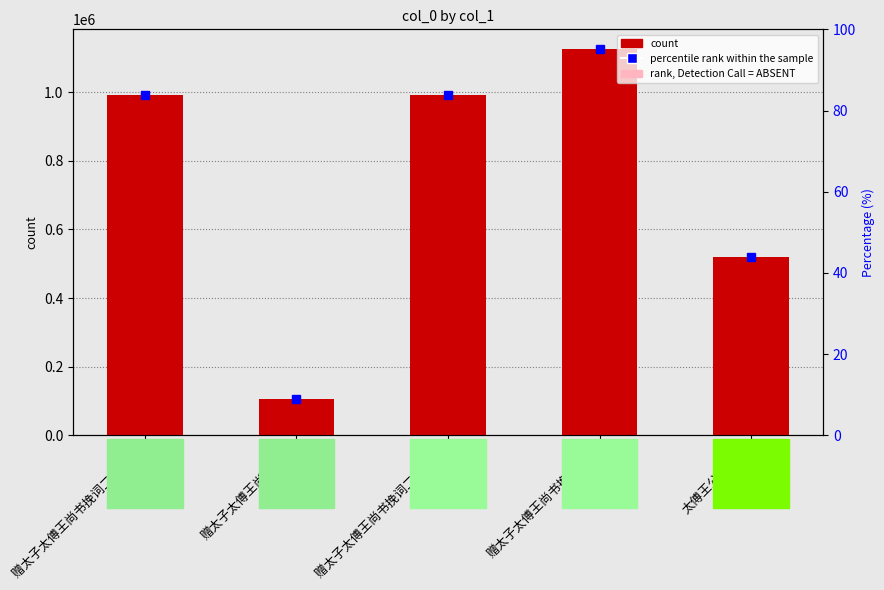

True or false: rank (Detection Call = ABSENT) has a value of 49582.7 at 赠太子太傅王尚书挽词二首 其二.

True